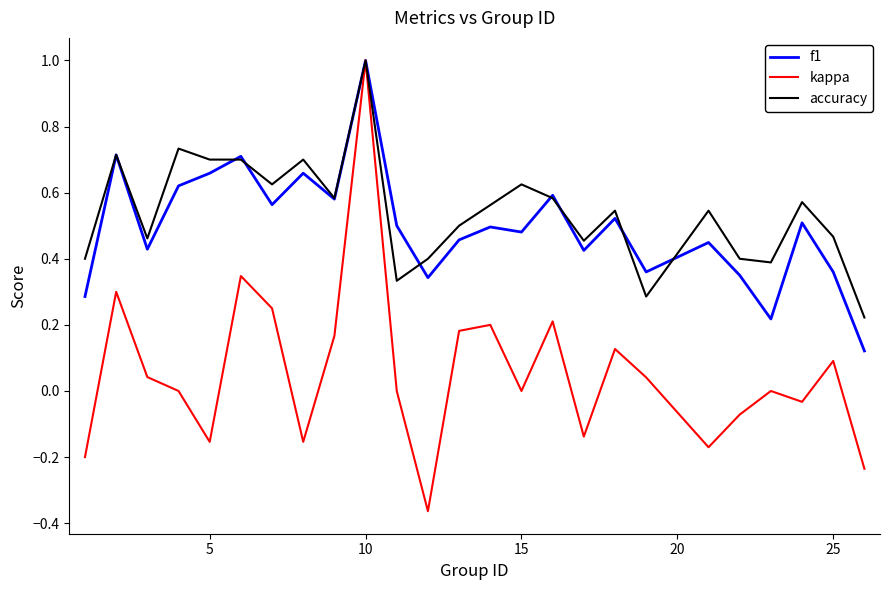

What is the highest value of the f1 series?

1.0